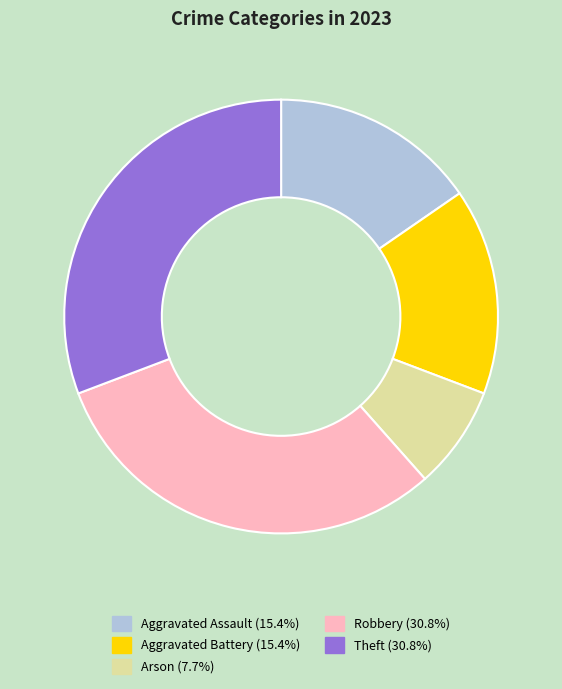

How many segments does this pie chart have?

5